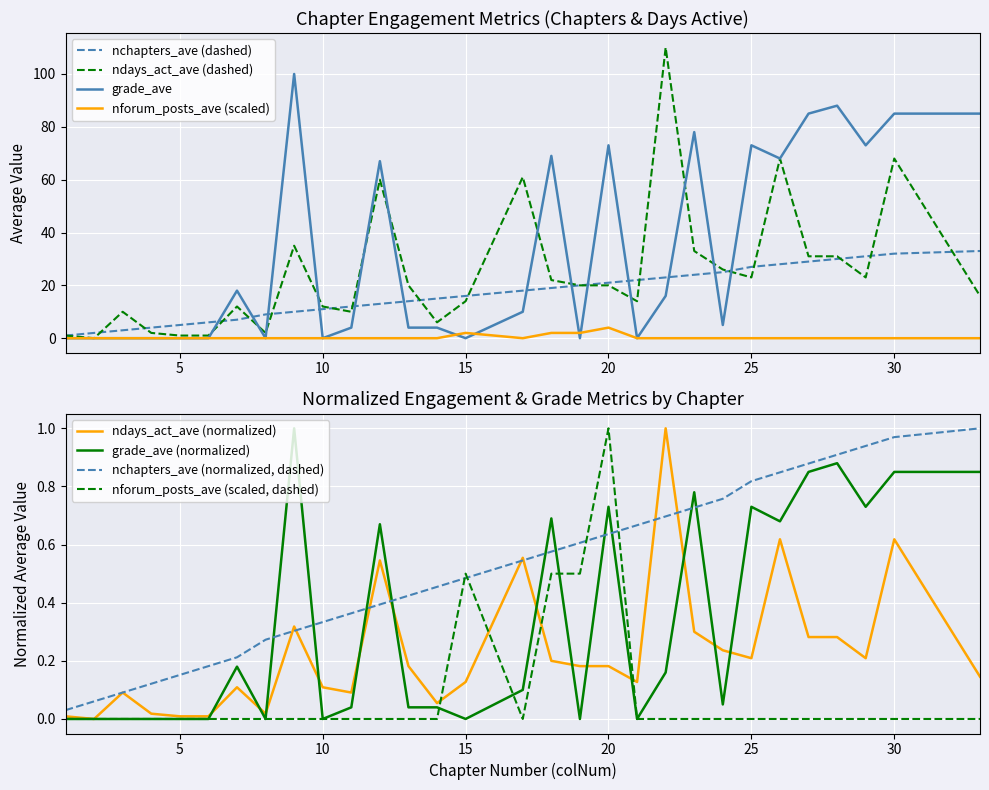

How many positive values does the nforum_posts_ave series have?

4